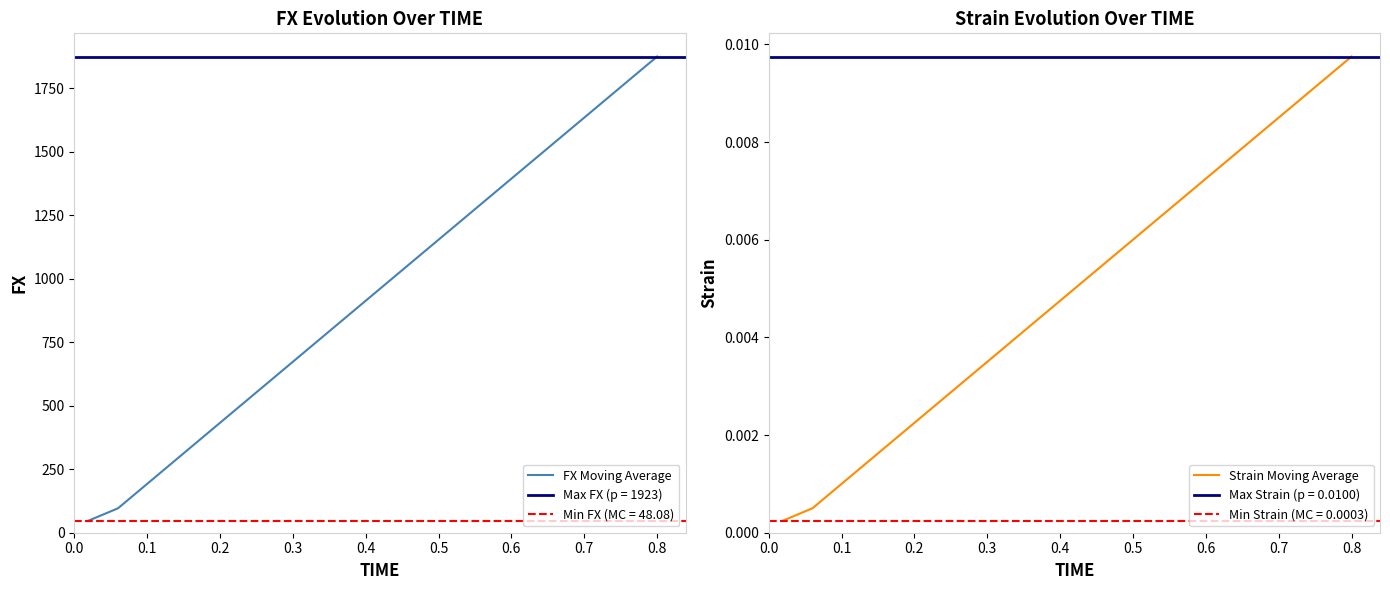

What is the minimum value for FX Moving Average?

48.1